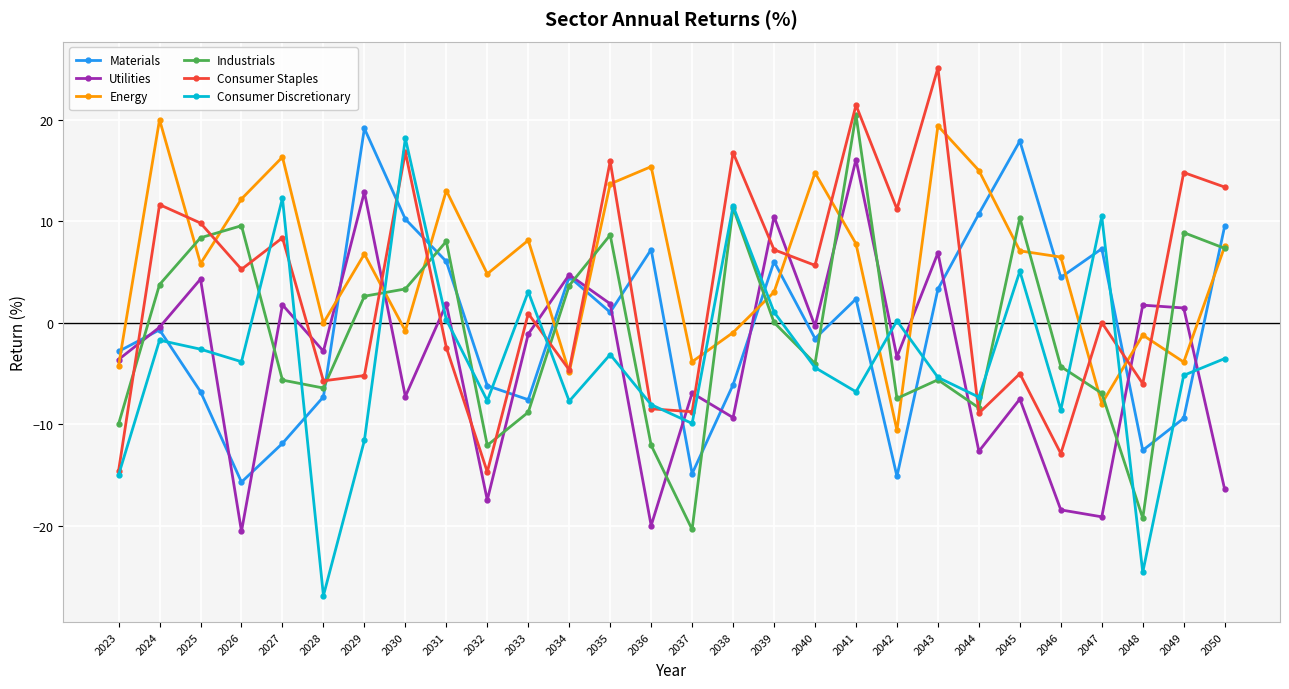

List the series in order of their peak value, lowest first.

Utilities, Consumer Discretionary, Materials, Energy, Industrials, Consumer Staples